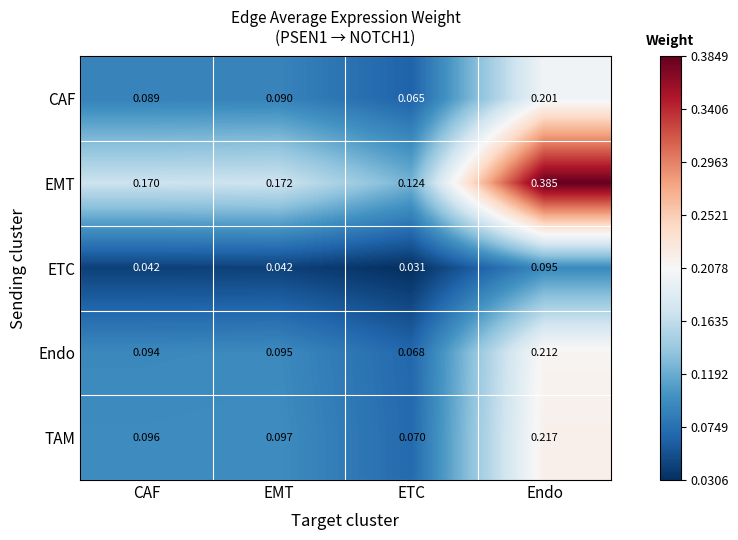

Rank the categories by EMT value from highest to lowest.

Endo, EMT, CAF, ETC